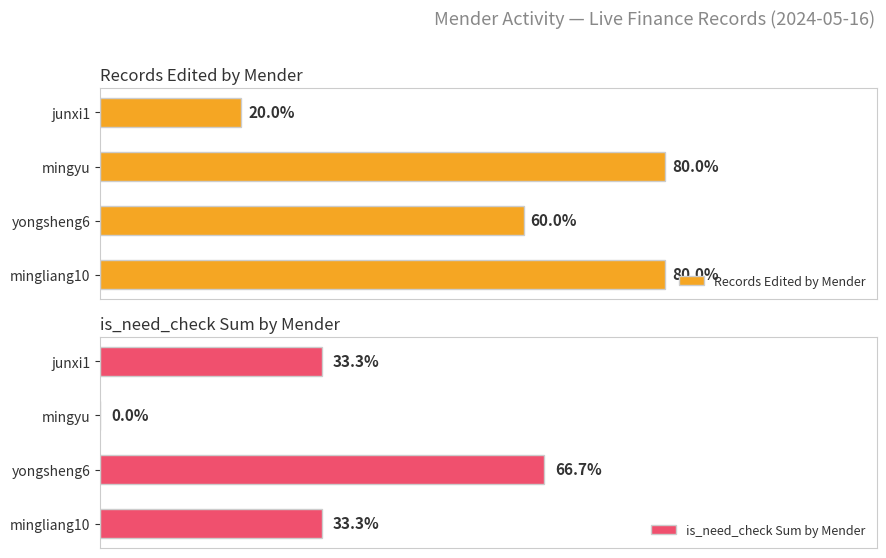

How many categories are shown in the chart?

4